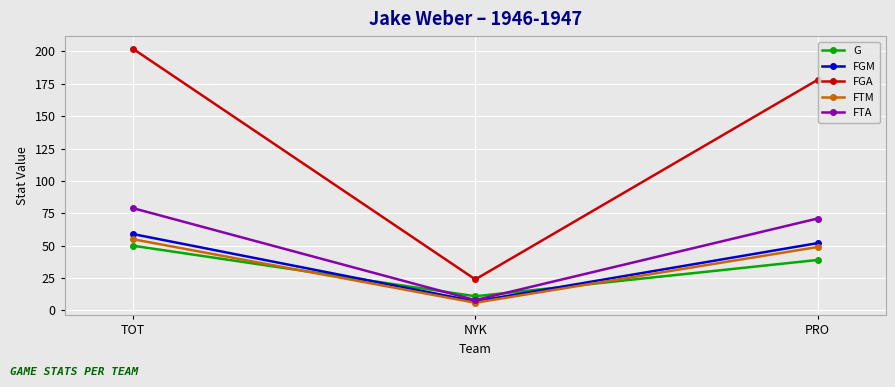

What is the total value across all series at TOT?

445